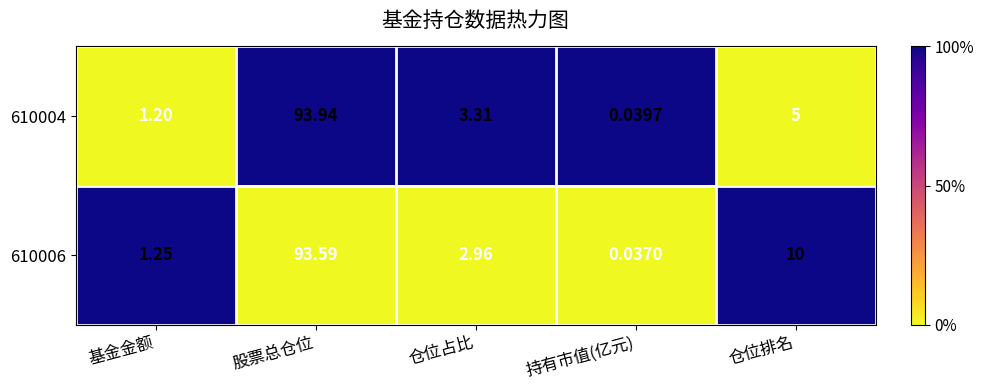

Which series changed the most between 仓位占比 and 仓位排名?

610006